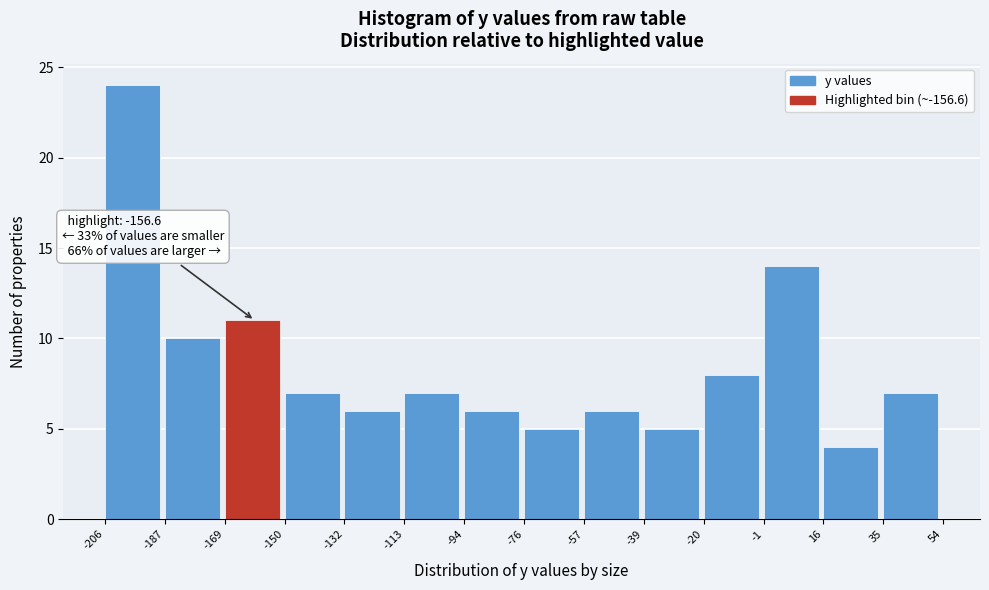

Which range on the x-axis has the tallest bar?

-206 to -187